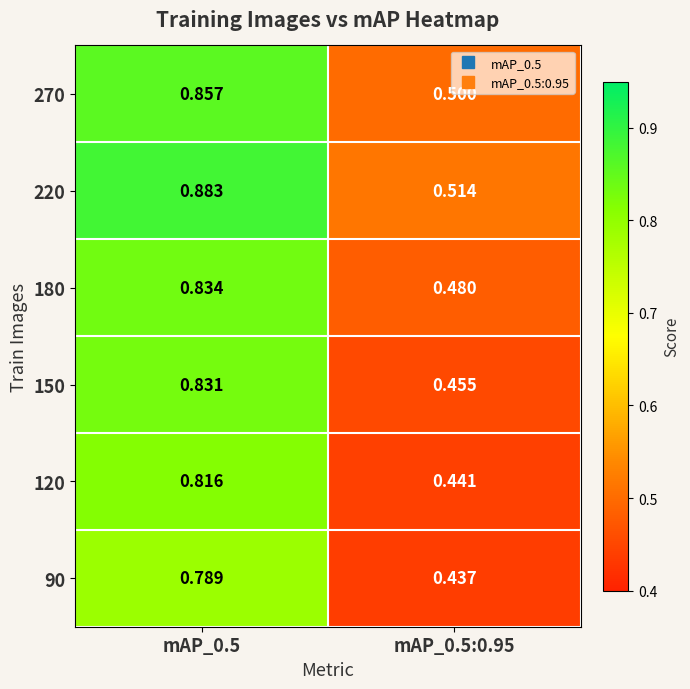

At mAP_0.5:0.95, list the series in order from smallest to largest.

90, 120, 150, 180, 270, 220